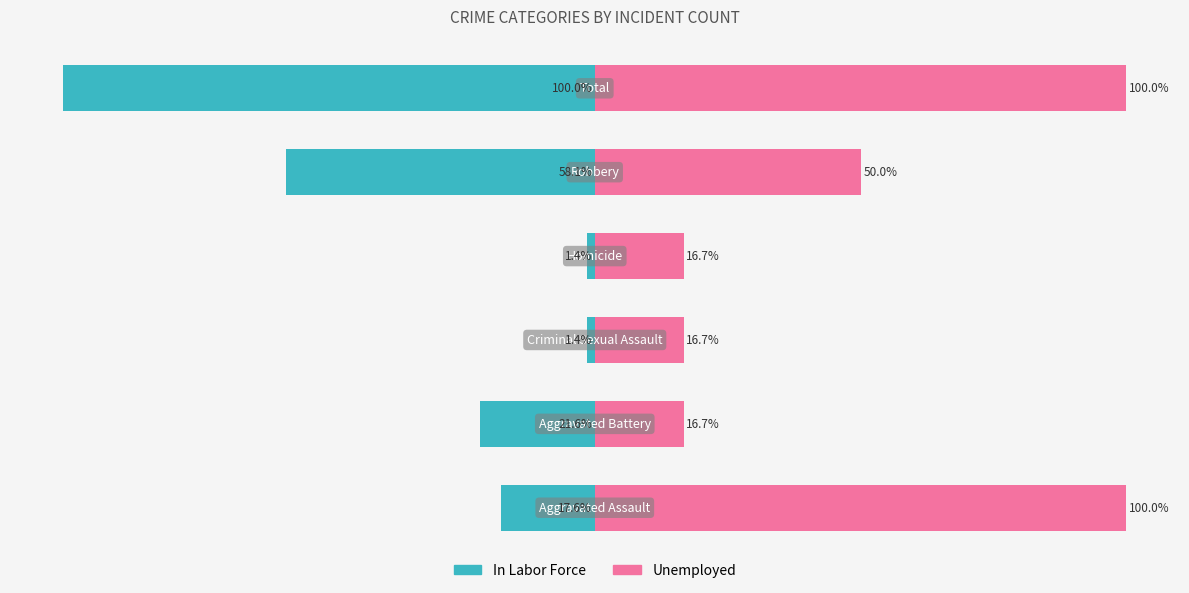

List the series in order of their overall mean, lowest first.

In Labor Force, Unemployed